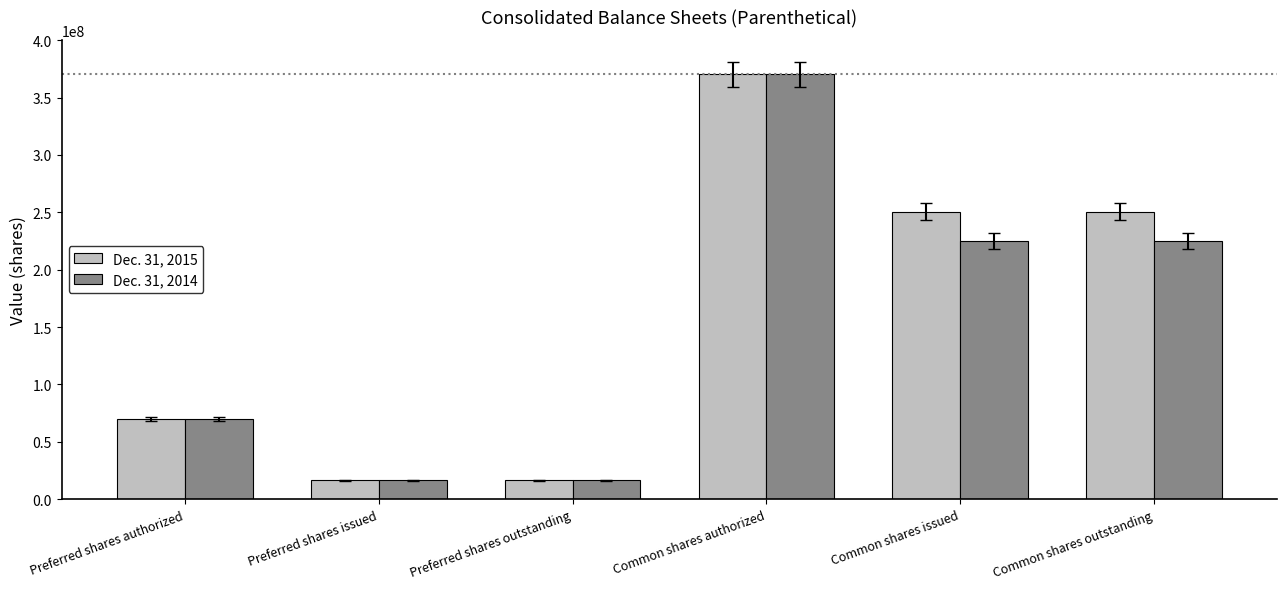

How many bars are there in total?

12